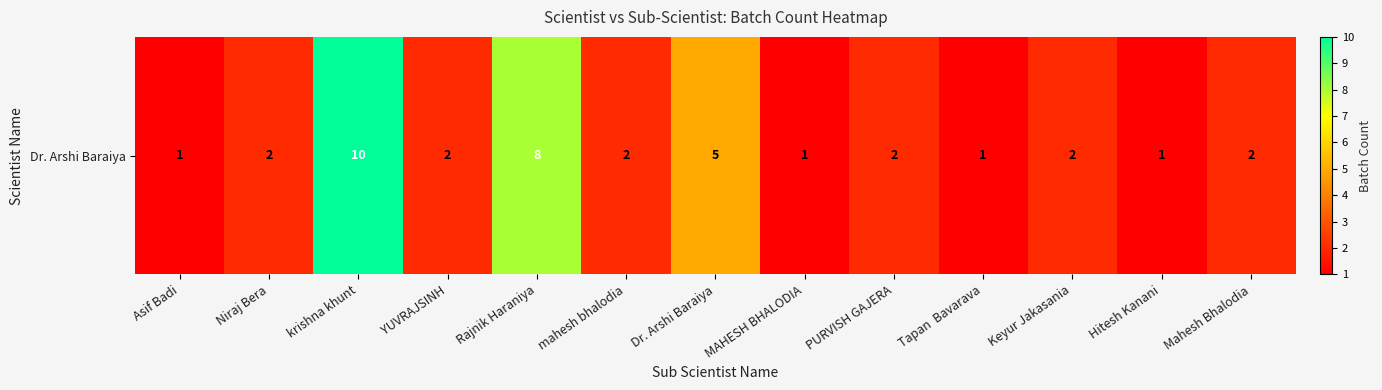

Reading left to right, transcribe all the data shown in this chart.

Asif Badi=1	Niraj Bera=2	krishna khunt=10	YUVRAJSINH=2	Rajnik Haraniya=8	mahesh bhalodia=2	Dr. Arshi Baraiya=5	MAHESH BHALODIA=1	PURVISH GAJERA=2	Tapan  Bavarava=1	Keyur Jakasania=2	Hitesh Kanani=1	Mahesh Bhalodia=2